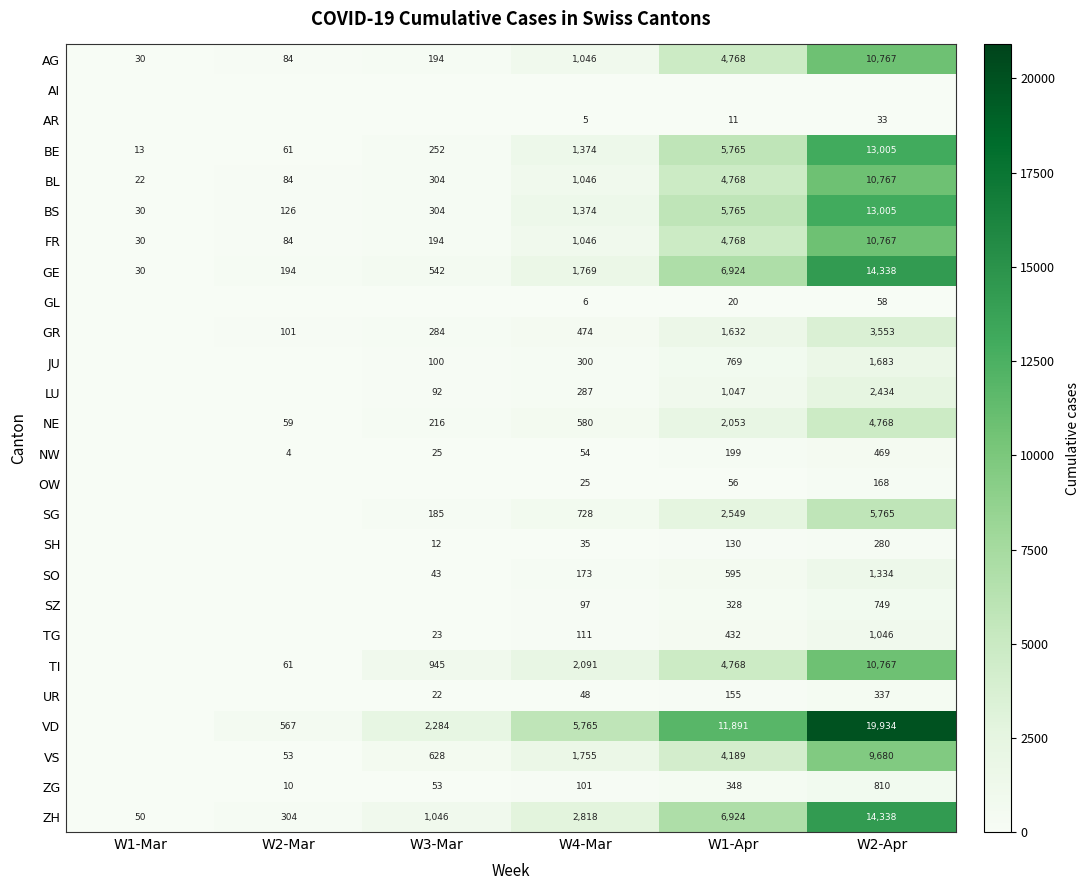

What is the difference between the highest and lowest values at W2-Apr?

19934